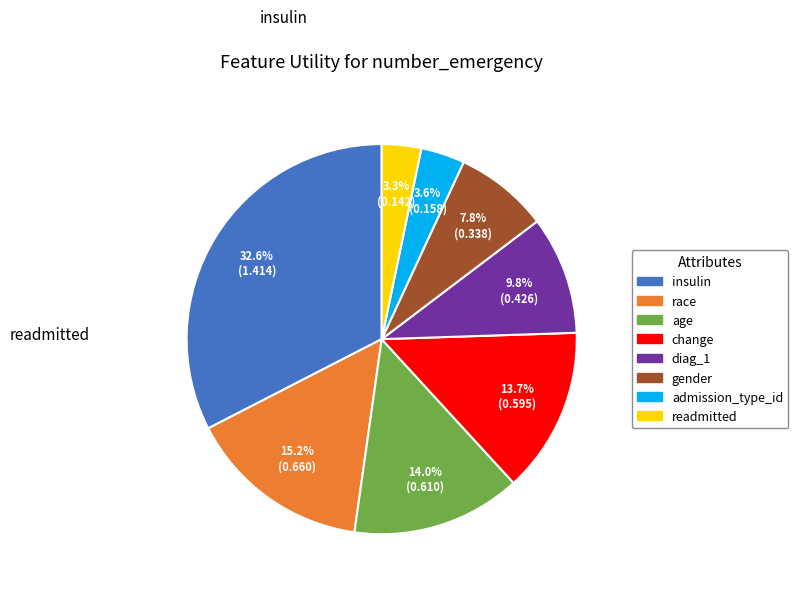

What portion of the pie excludes diag_1?

90.2%